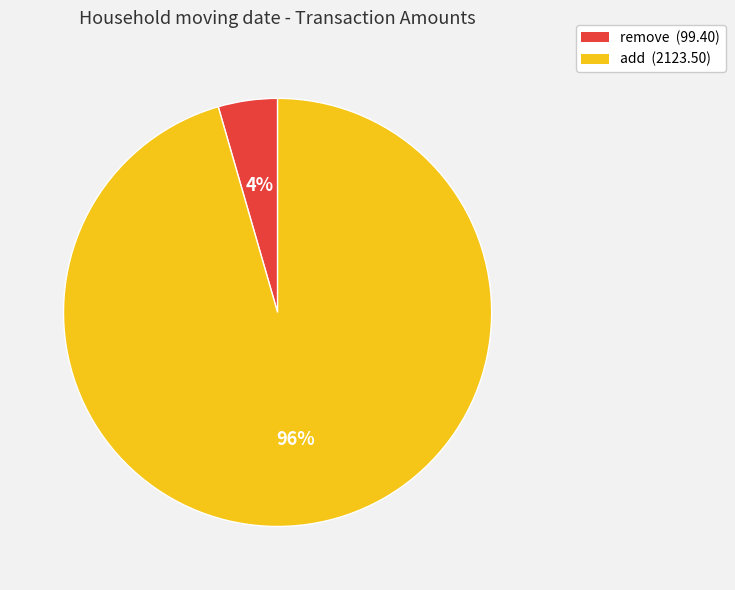

Is it true that remove is 4% of the pie?

True